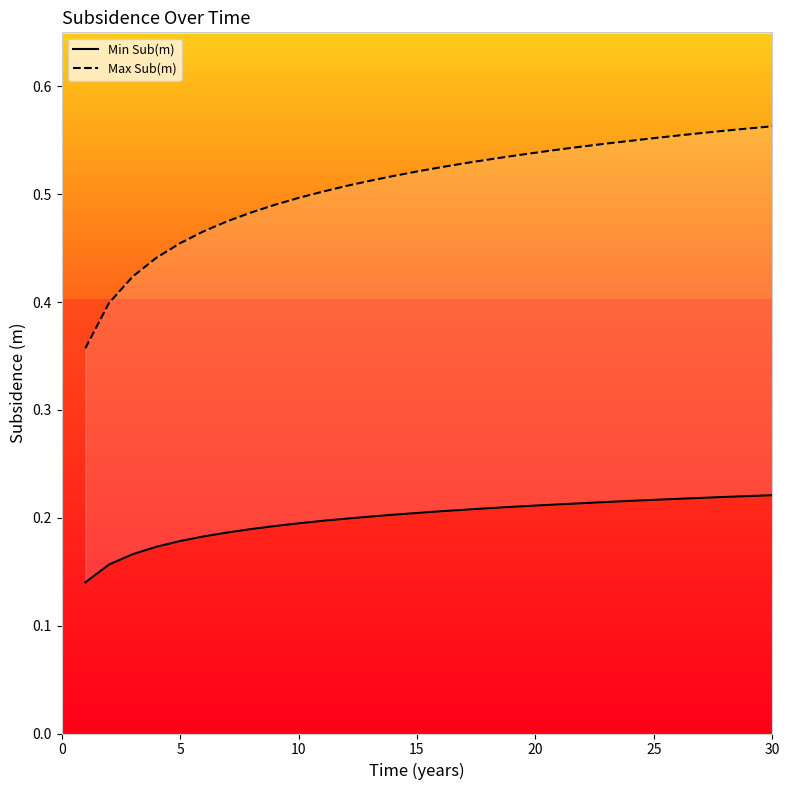

What is the difference between the maximum and second lowest values in the Min Sub(m) series?

0.1